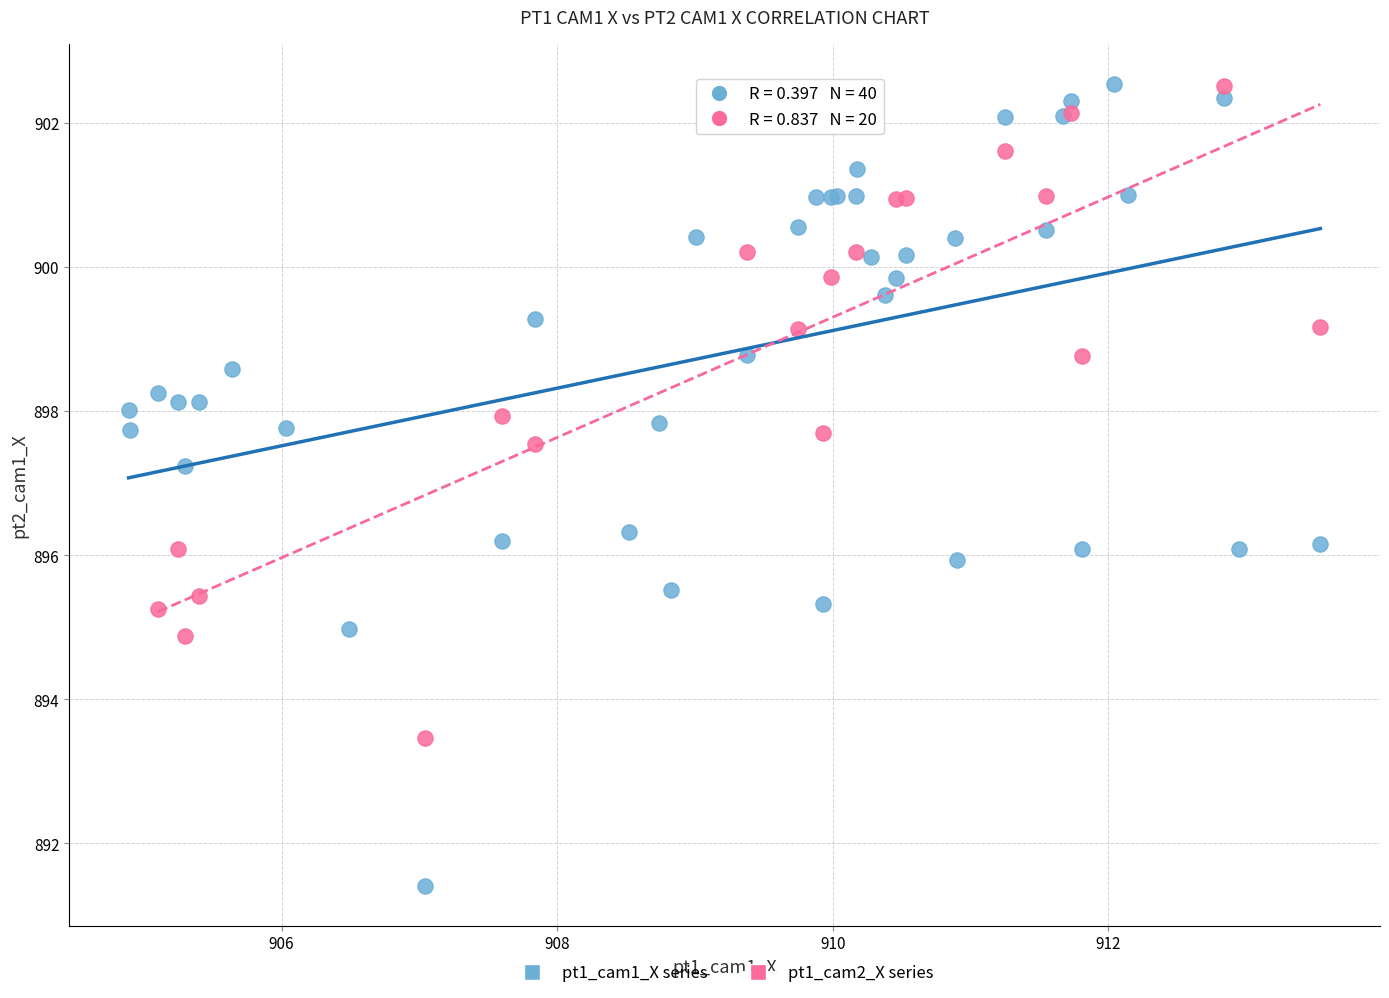

Which series has the largest Y range (max minus min)?

pt1_cam1_X series